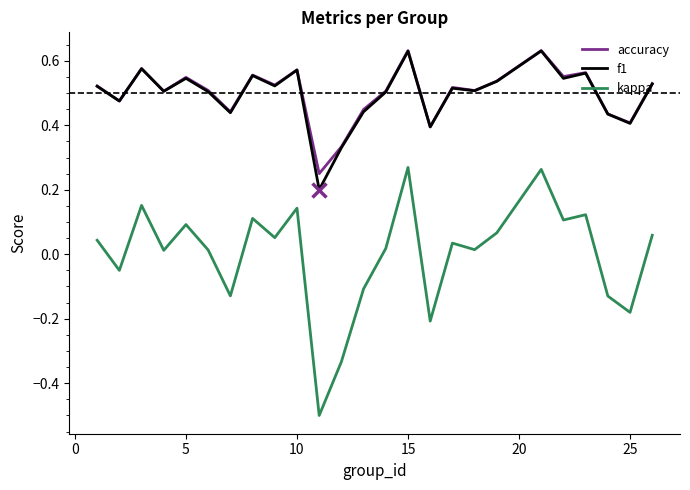

What are all the series names shown in the legend?

accuracy, f1, kappa